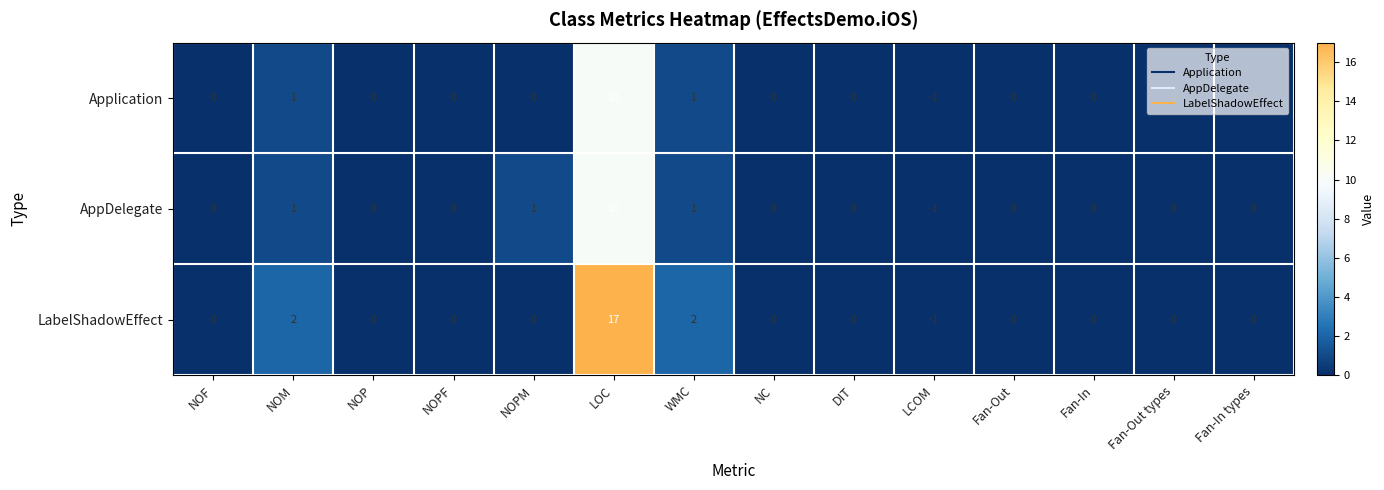

Which series has the largest range (max minus min)?

LabelShadowEffect